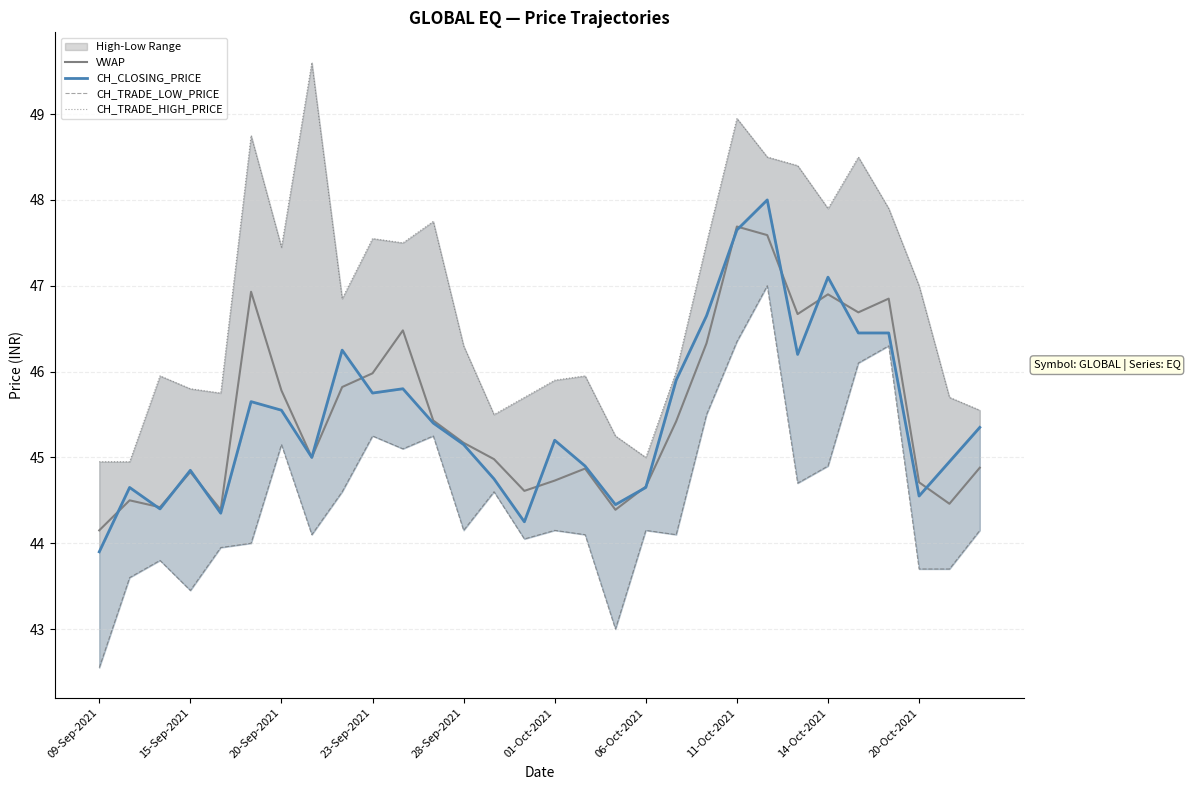

The value of VWAP at 28-Sep-2021 is 45.2. True or false?

True